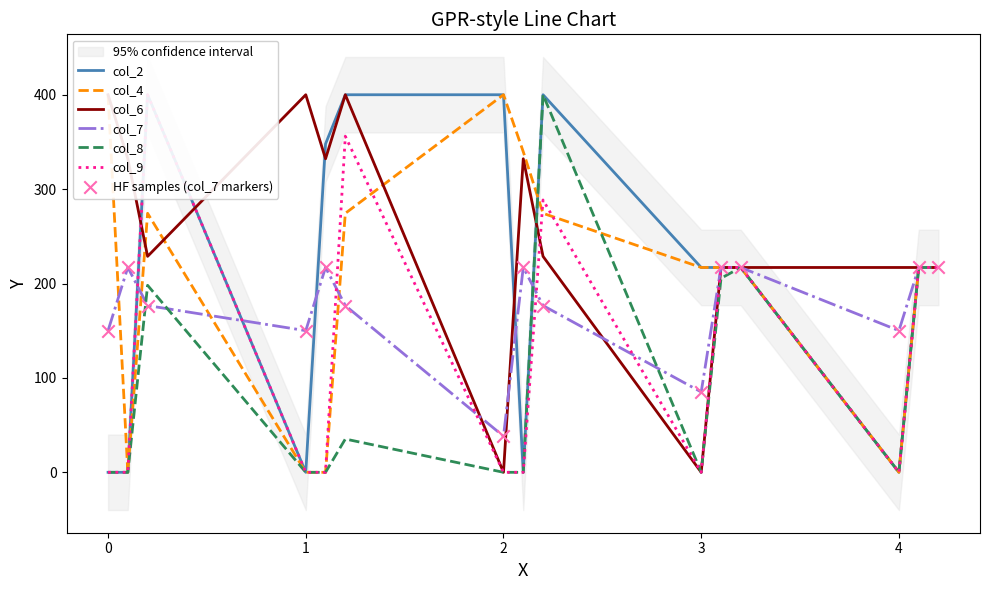

Which series has the largest Y range (max minus min)?

col_2